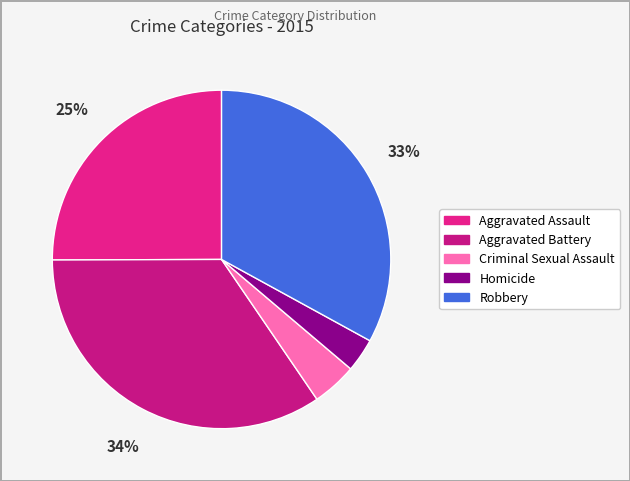

How many slices are in this pie chart?

5